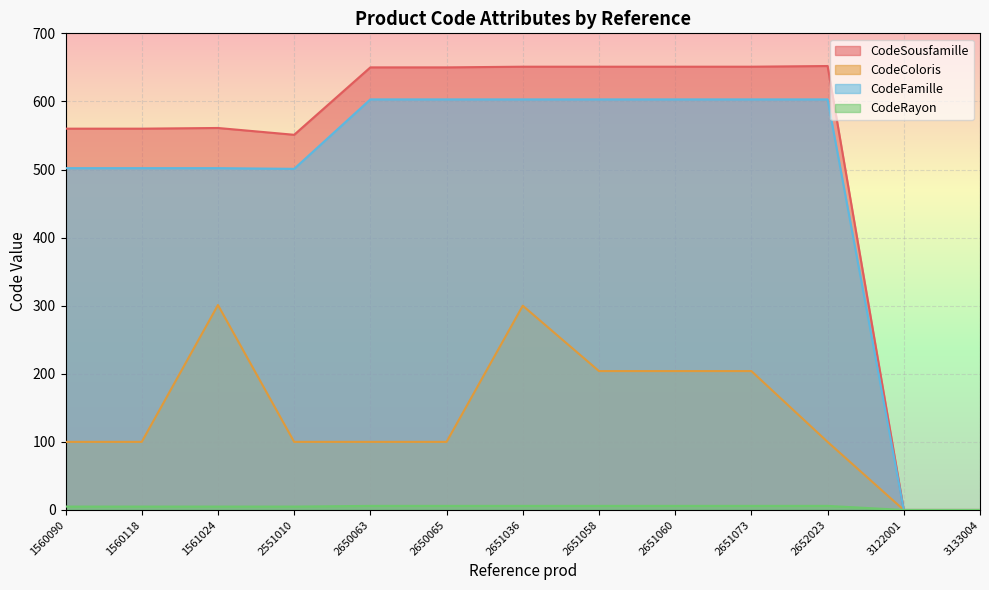

Reading right to left, what are all the values shown in this chart?

CodeSousfamille: 0	0	652	651	651	651	651	650	650	551	561	560	560
CodeColoris: 0	0	100	204	204	204	300	100	100	100	301	100	100
CodeFamille: 0	0	603	603	603	603	603	603	603	501	502	502	502
CodeRayon: 0	0	6	6	6	6	6	6	6	5	5	5	5